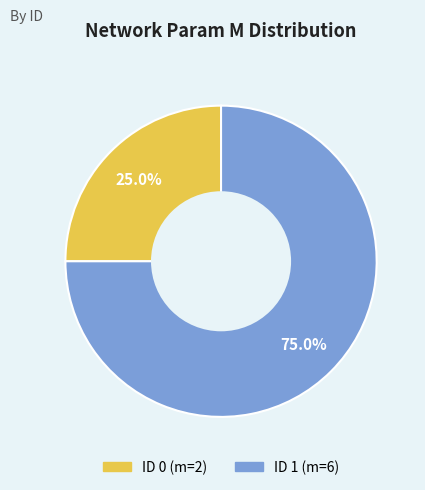

Is there a majority slice in this chart?

Yes